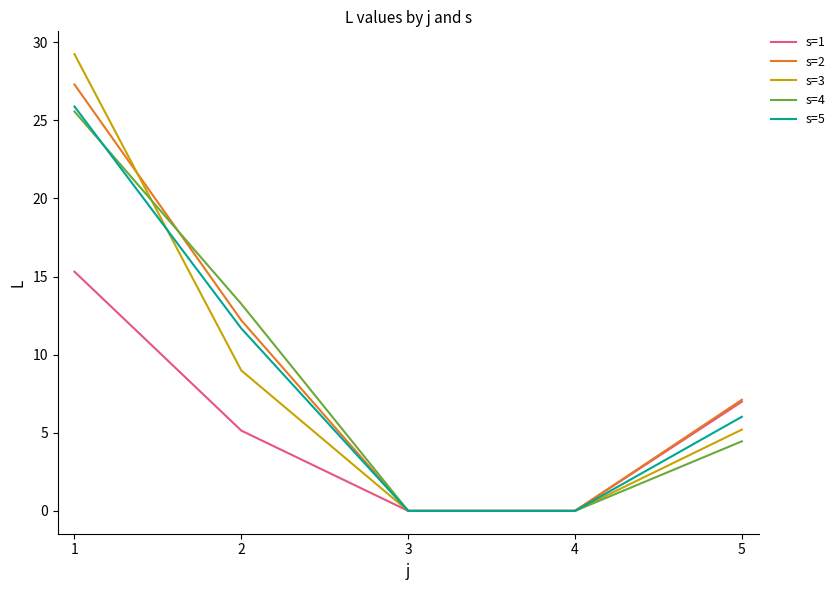

How many values in the s=5 series are below 6?

2